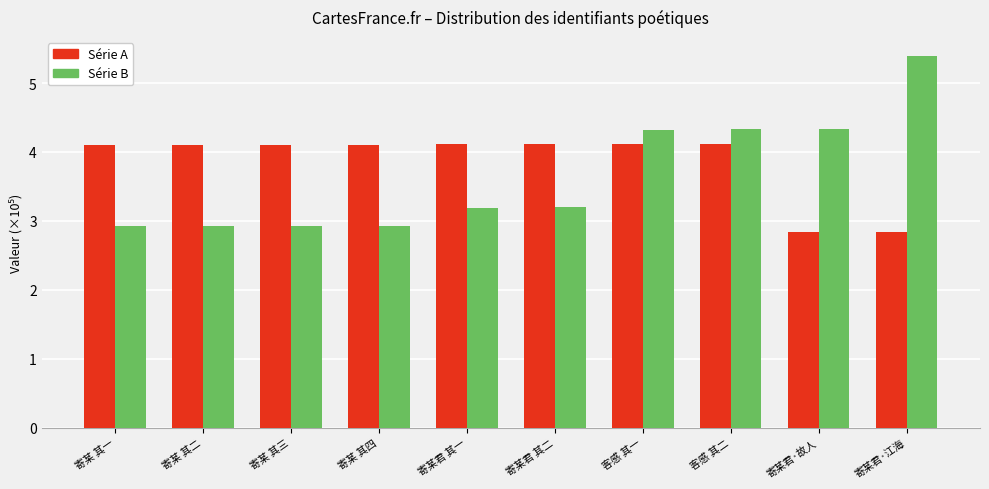

What is the difference between the highest and lowest values at 寄某 其一?

1.2